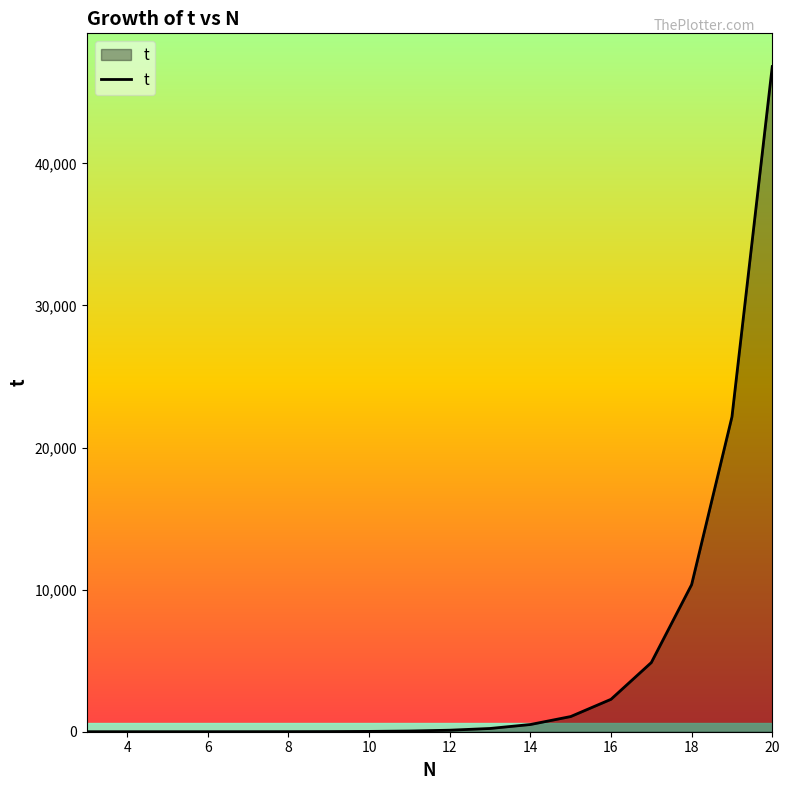

What is the greatest value displayed?

46810.0